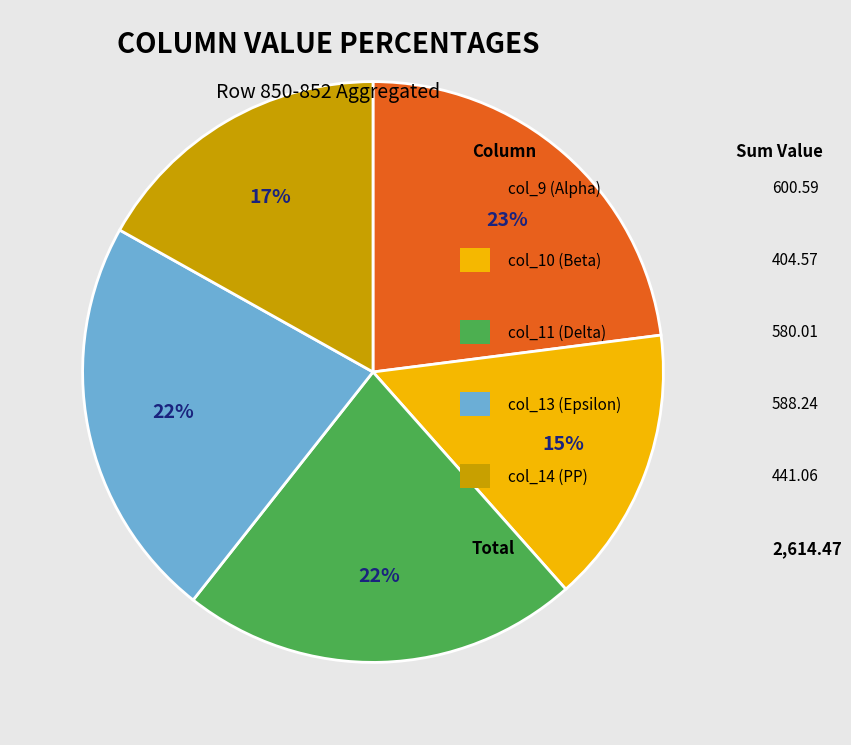

Is there any slice that represents more than half of the pie?

No